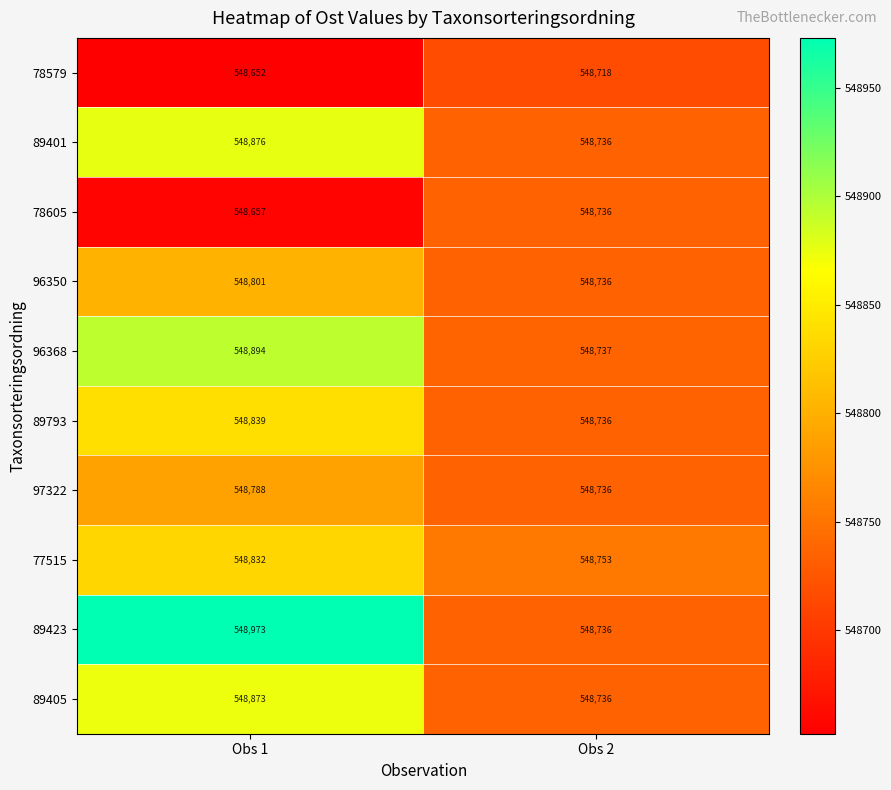

The value of 89423 at Obs 2 is 548736. True or false?

True